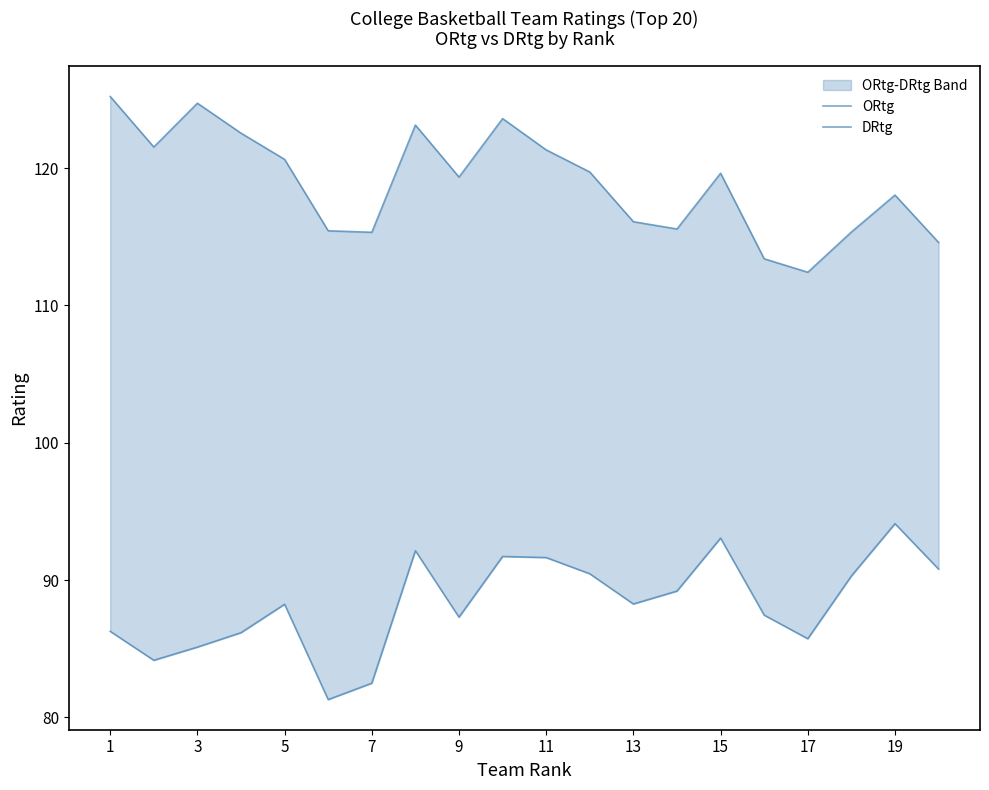

How many interior local valleys does the ORtg series have?

5